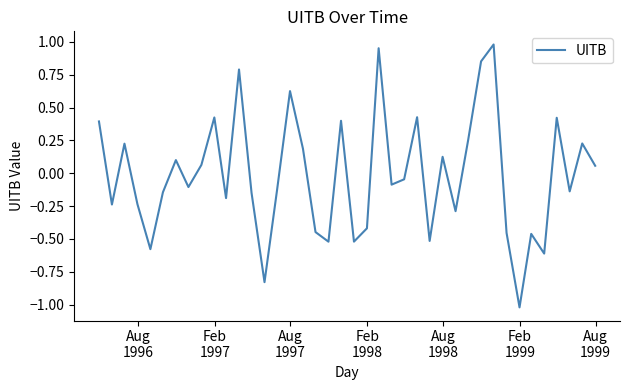

What is the difference between the maximum and minimum values?

2.0